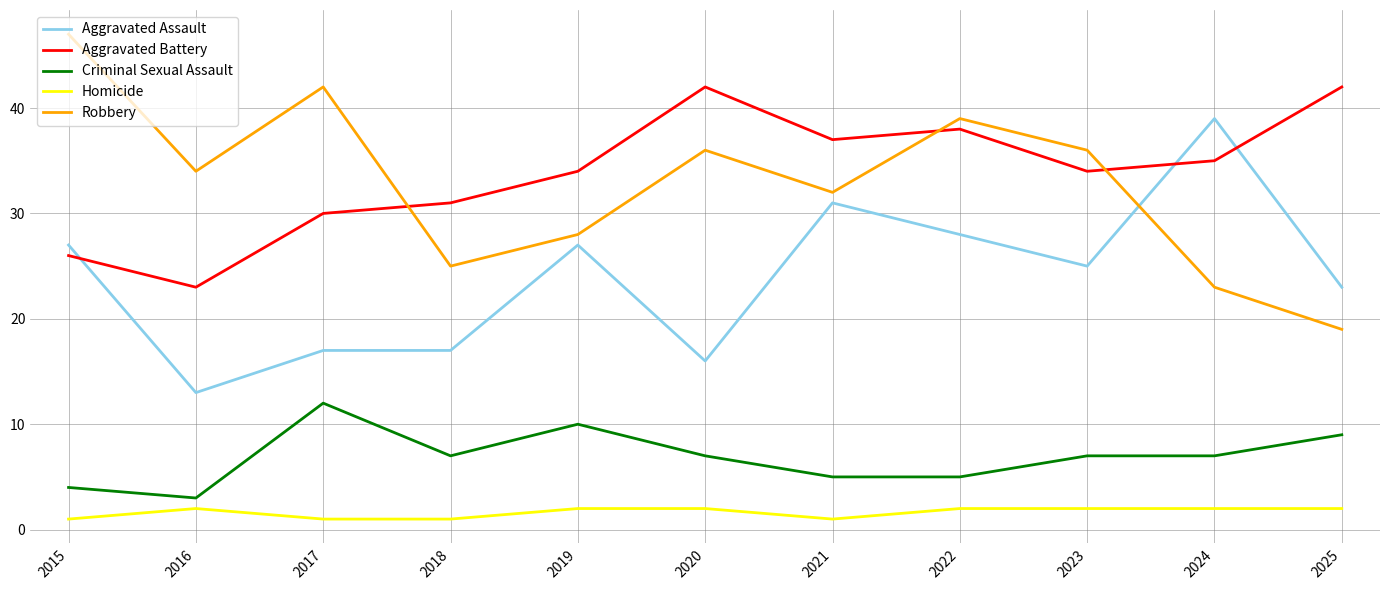

How many interior local peaks does the Robbery series have?

3